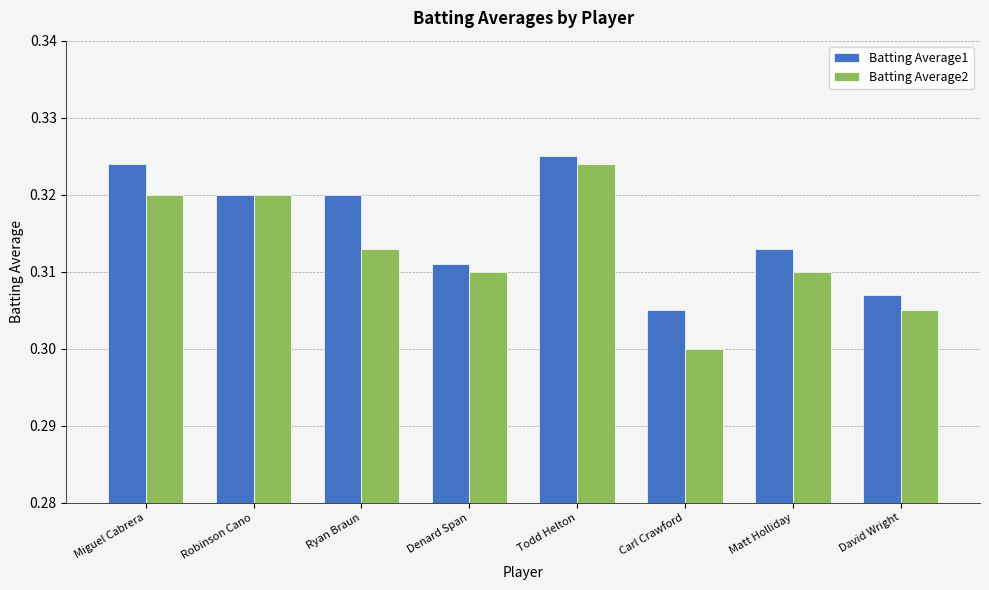

Where is Batting Average1 nearest to the value 0?

Carl Crawford